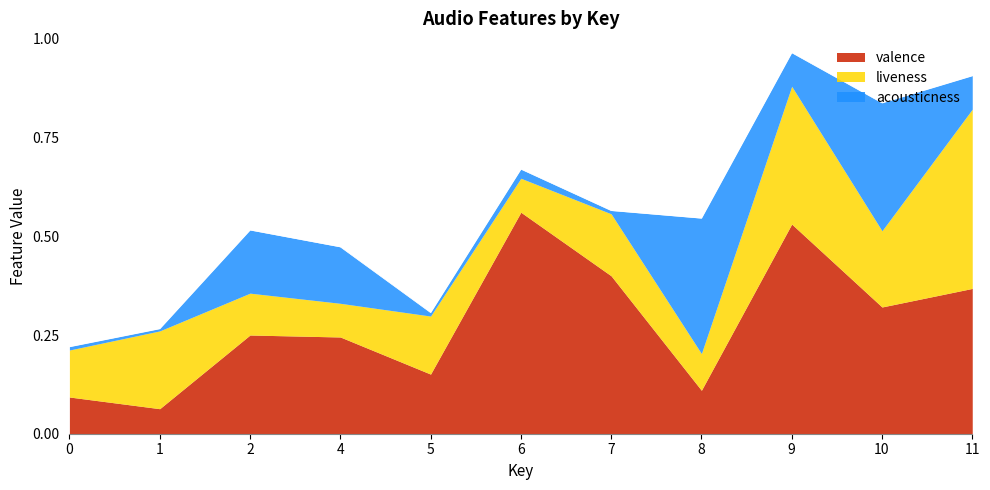

At 0, list the series in order from smallest to largest.

acousticness, valence, liveness